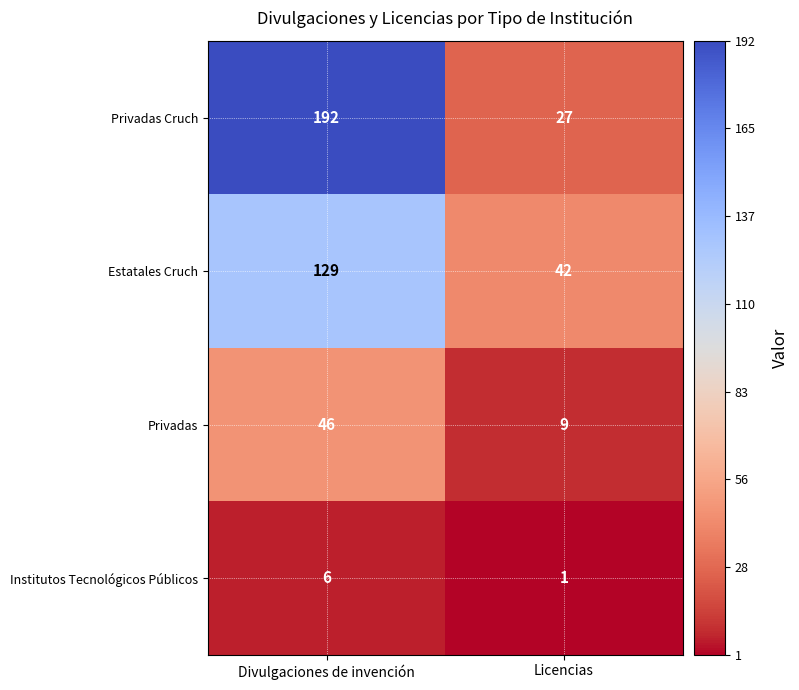

Reading right to left, what are all the values shown in this chart?

Privadas Cruch: 27	192
Estatales Cruch: 42	129
Privadas: 9	46
Institutos Tecnológicos Públicos: 1	6